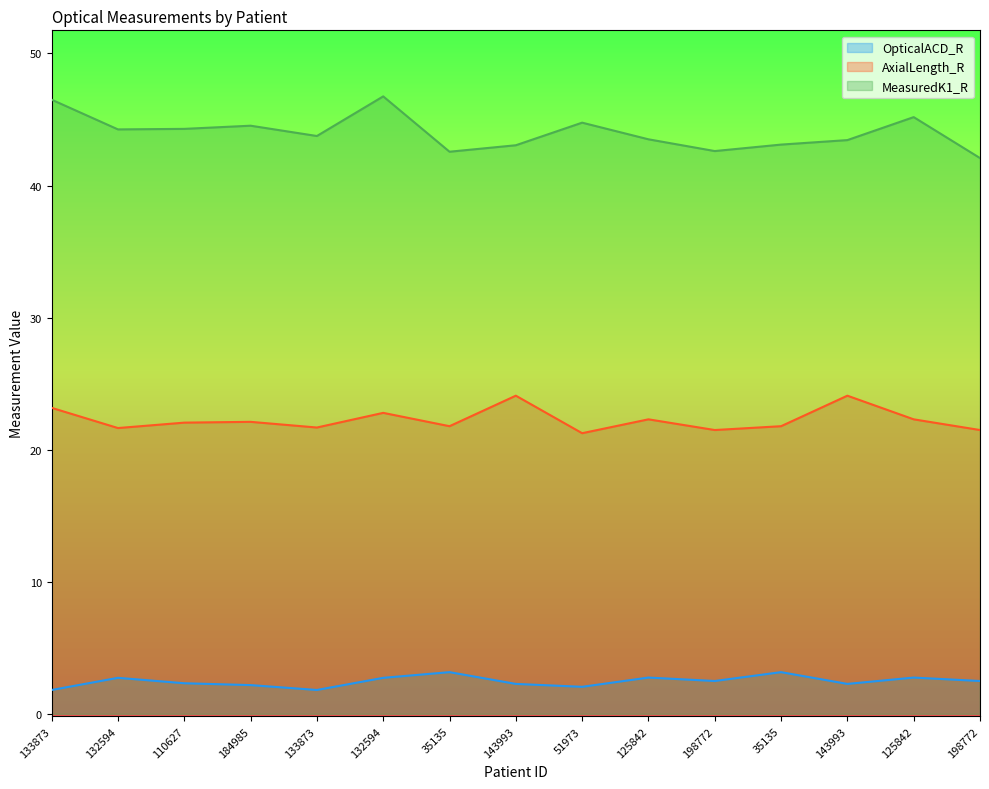

What is the total value across all series at 184985?

68.8